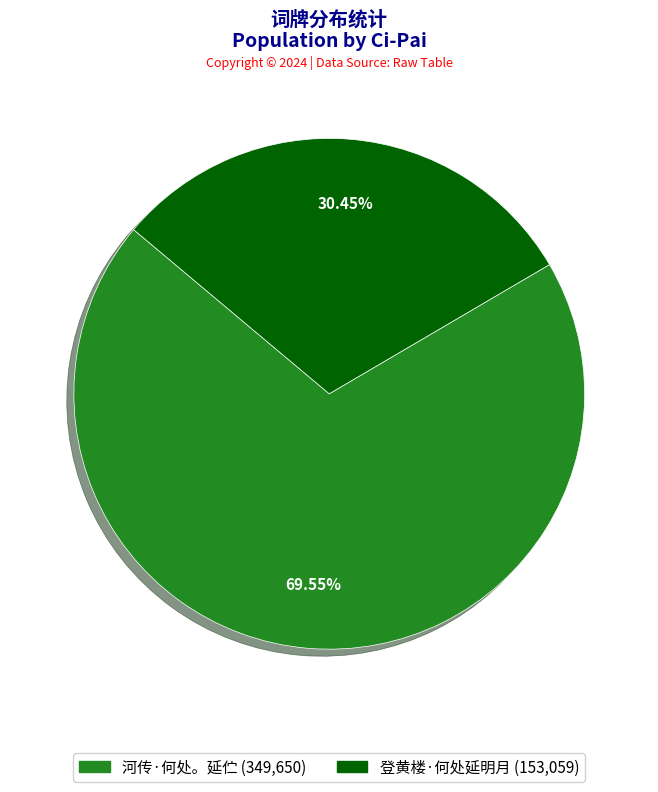

Is 登黄楼·何处延明月 the majority of the pie?

No